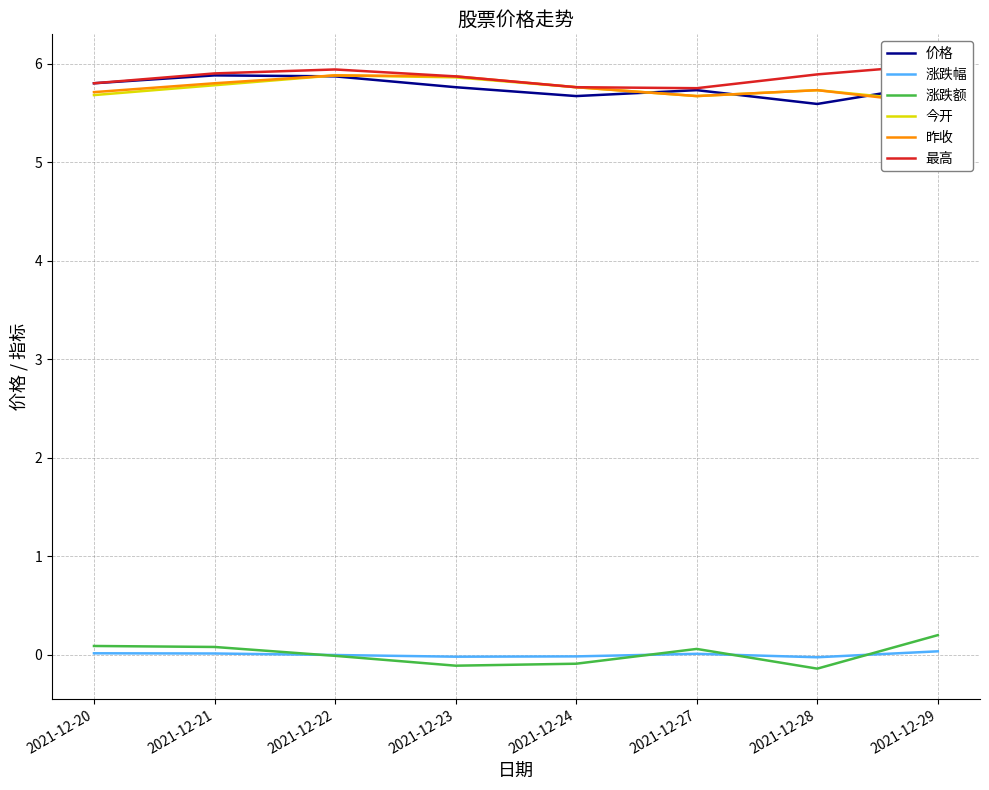

Which label corresponds to the largest value in the chart?

2021-12-29